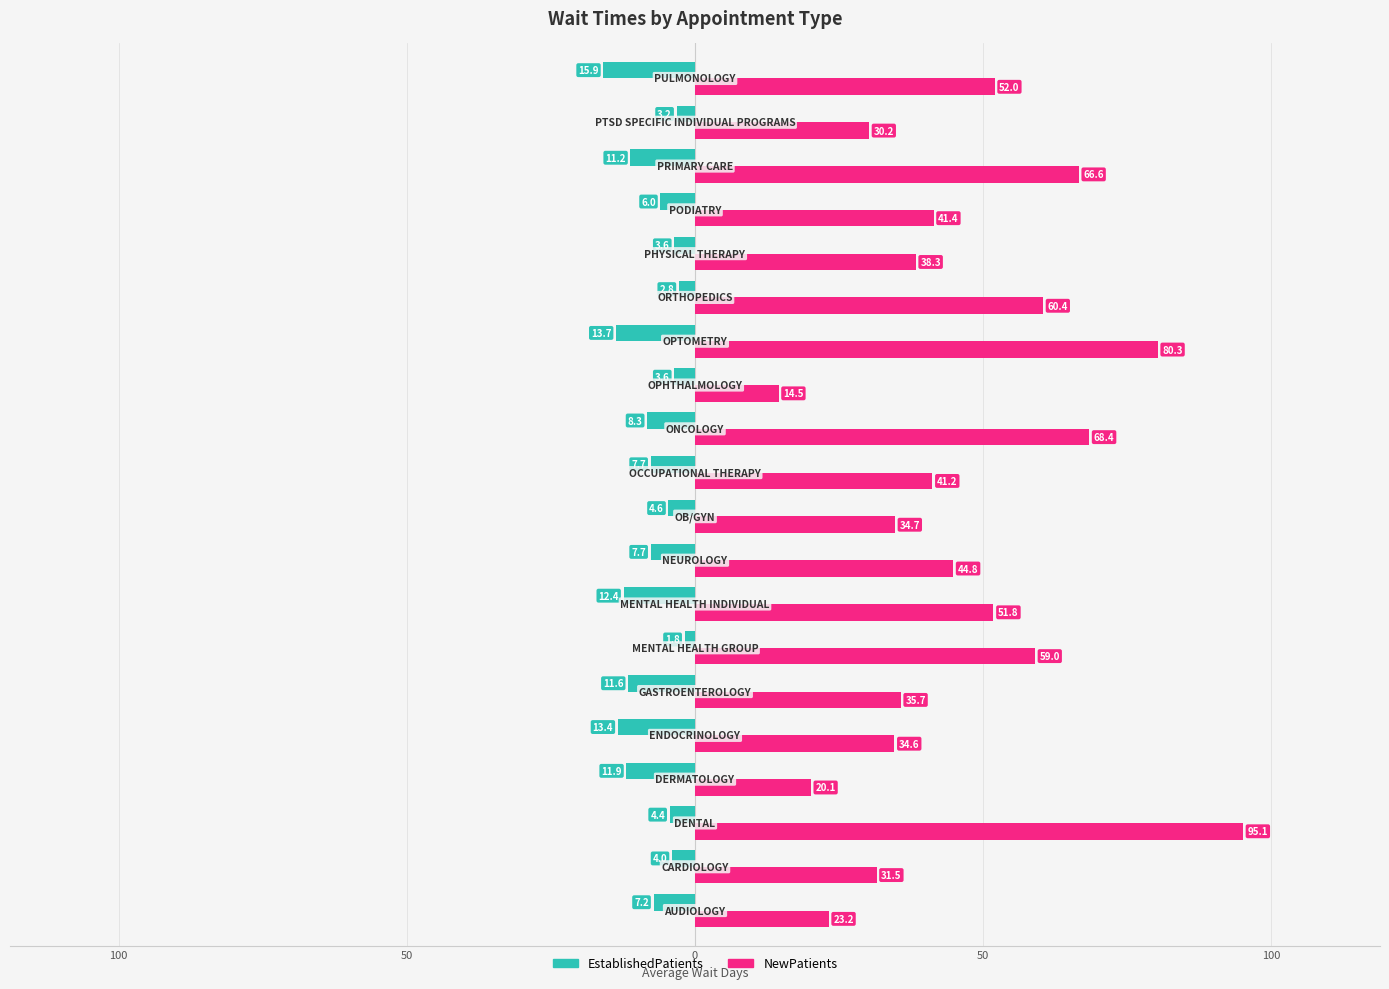

What are all the series names shown in the legend?

EstablishedPatients, NewPatients